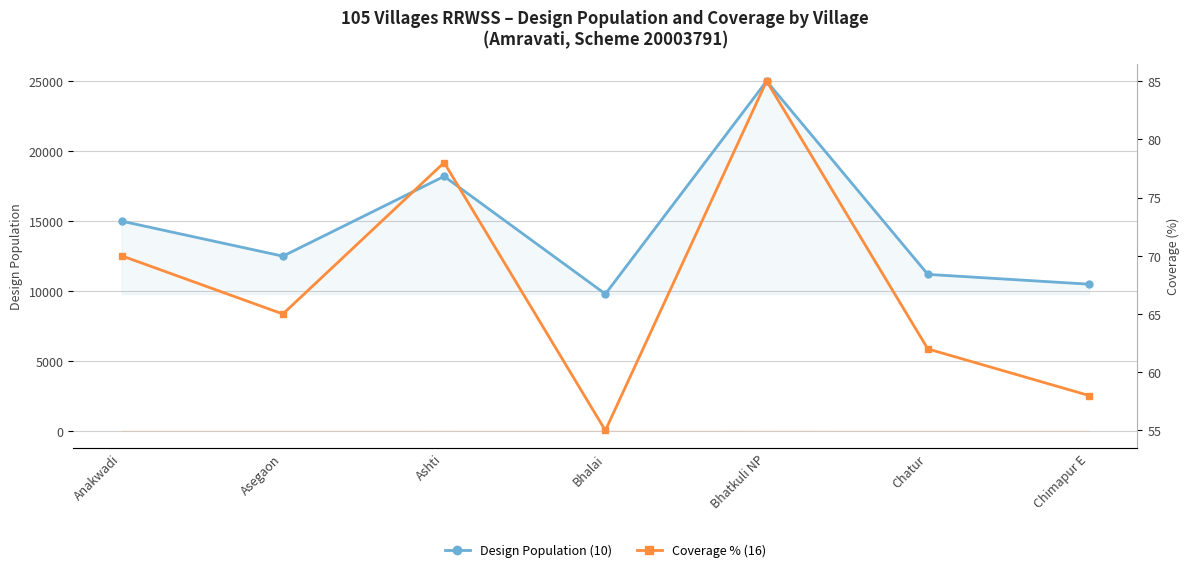

What is the maximum value shown in the chart?

25000